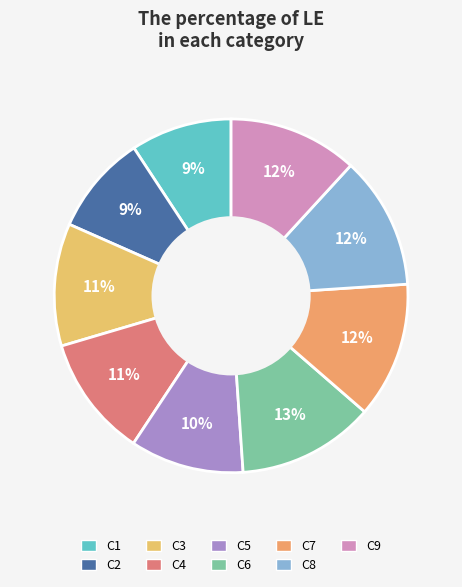

True or false: C7 accounts for 3% of the total.

False